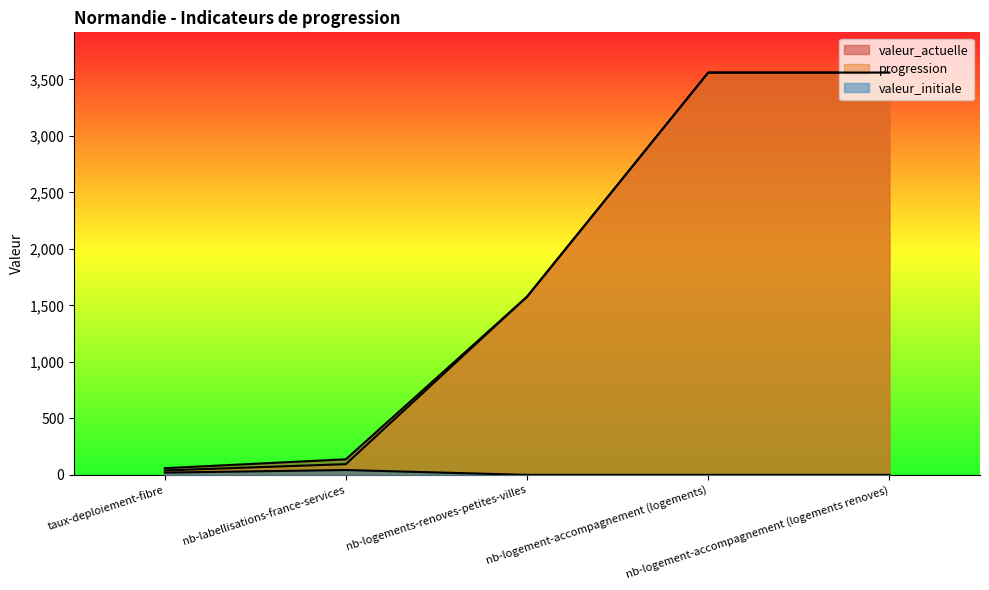

Reading left to right, extract all data points from this chart.

valeur_actuelle: 59	138	1577	3560	3560
progression: 39	95	1577	3560	3560
valeur_initiale: 20	43	0	0	0